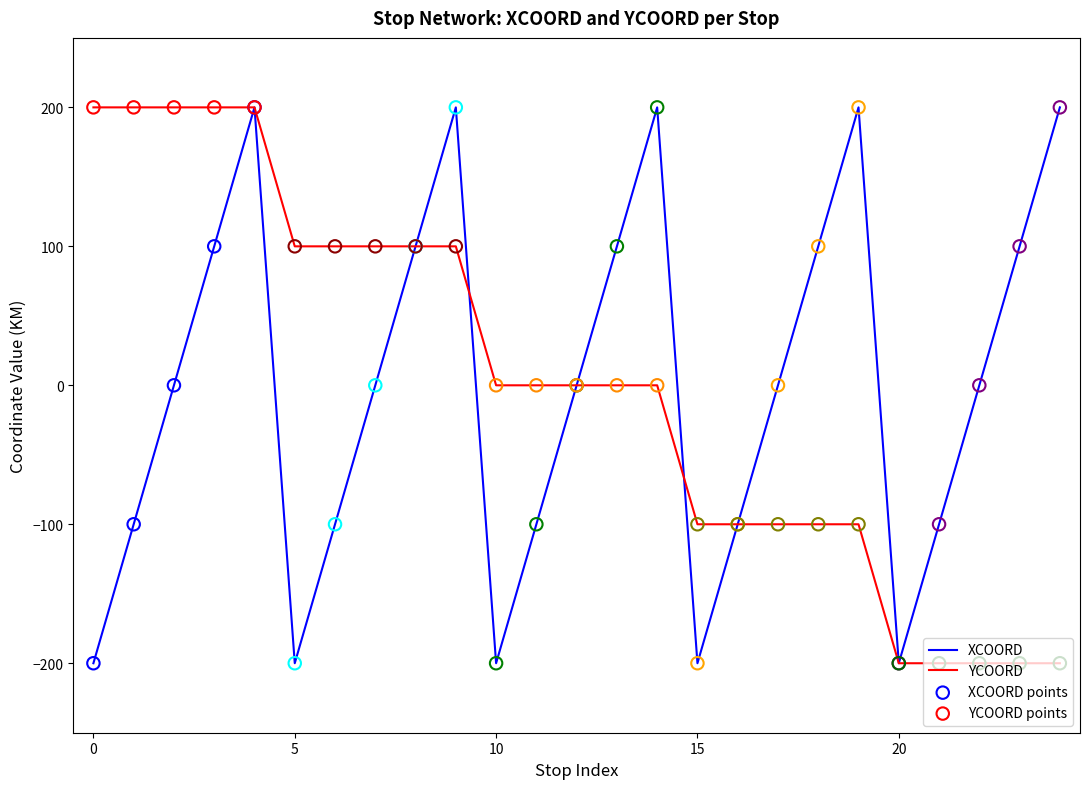

What is the greatest value displayed?

200